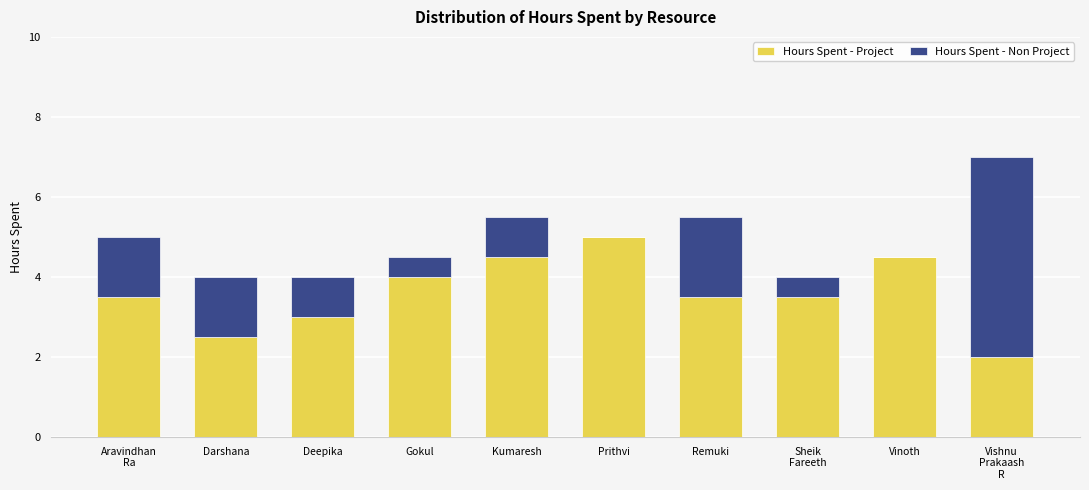

Is it true that Hours Spent - Project equals 1.1 at Vishnu
Prakaash
R?

False